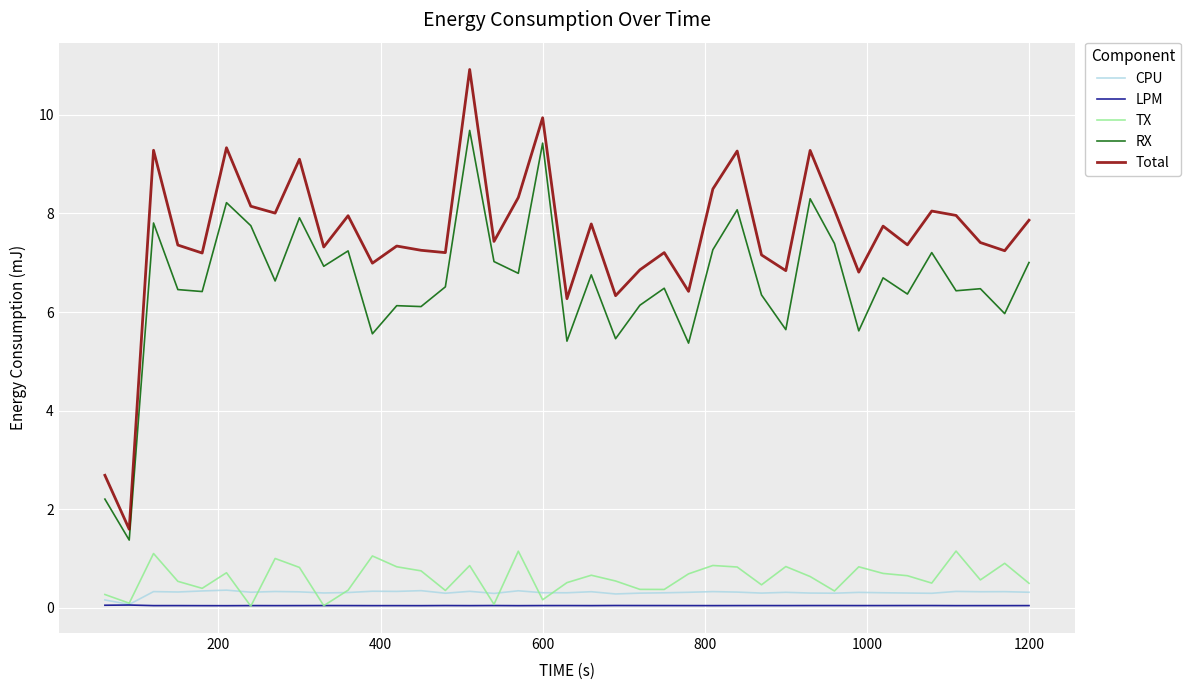

Which series has the largest range (max minus min)?

Total